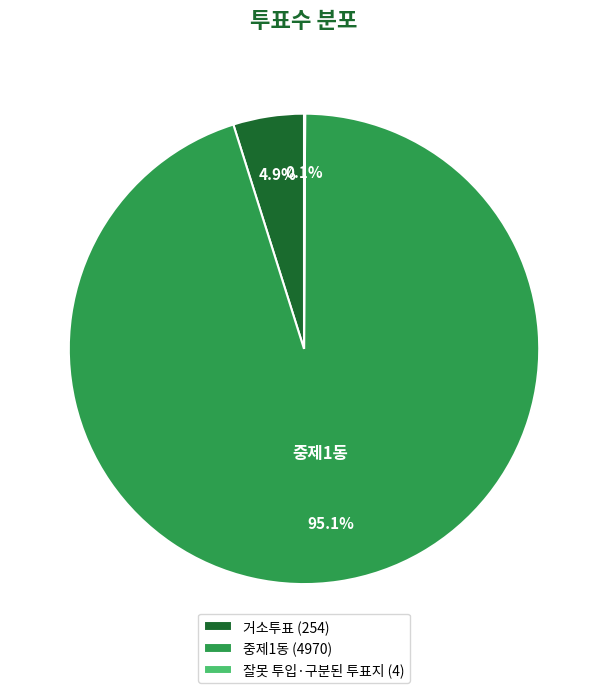

What percentage is NOT represented by 거소투표?

95.1%